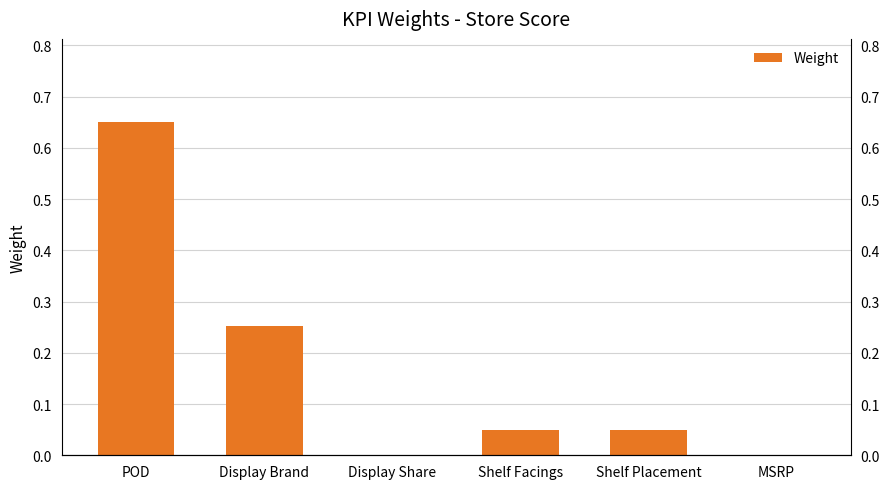

At which category does the chart reach its peak across all series?

POD